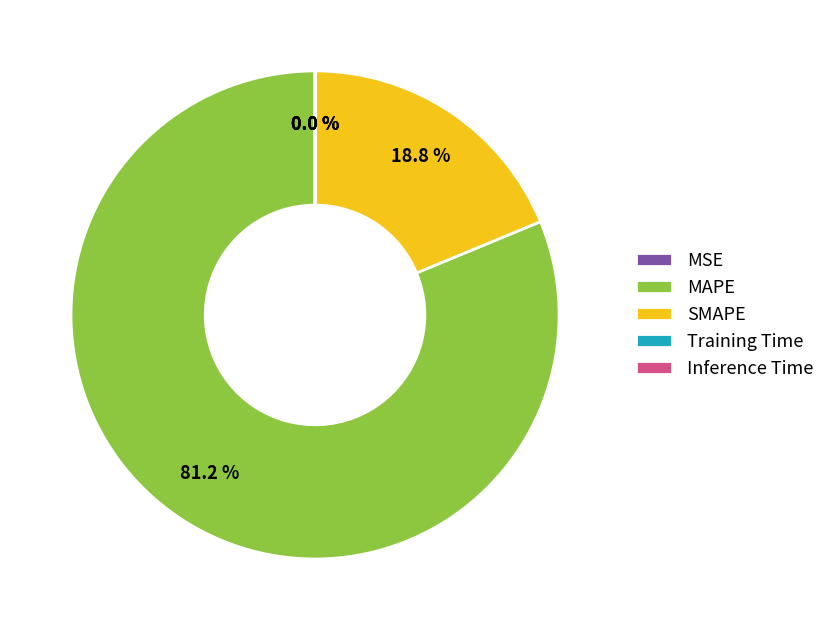

What percentage is NOT represented by MAPE?

18.8%